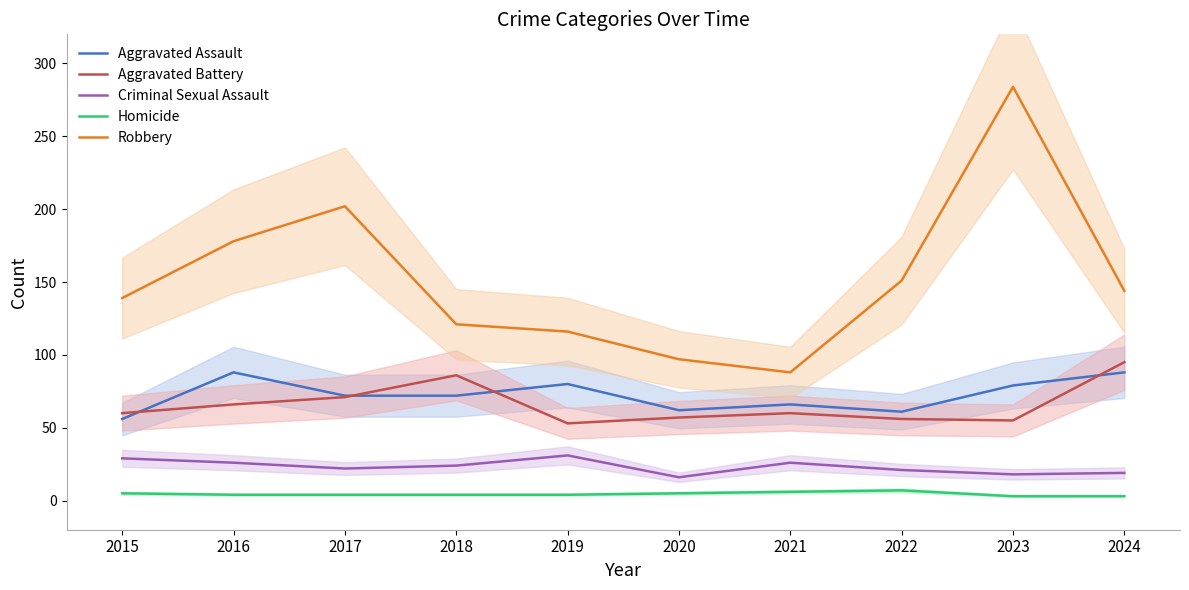

Which series has the largest range (max minus min)?

Robbery